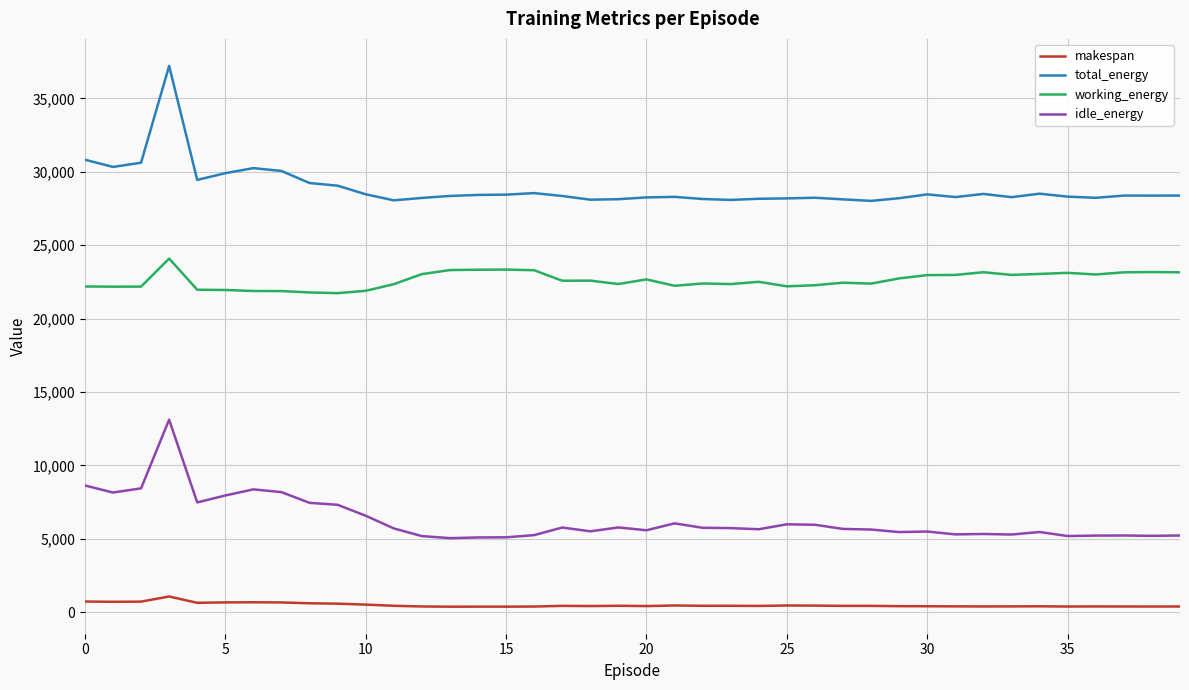

Which series has the largest total across all categories?

total_energy